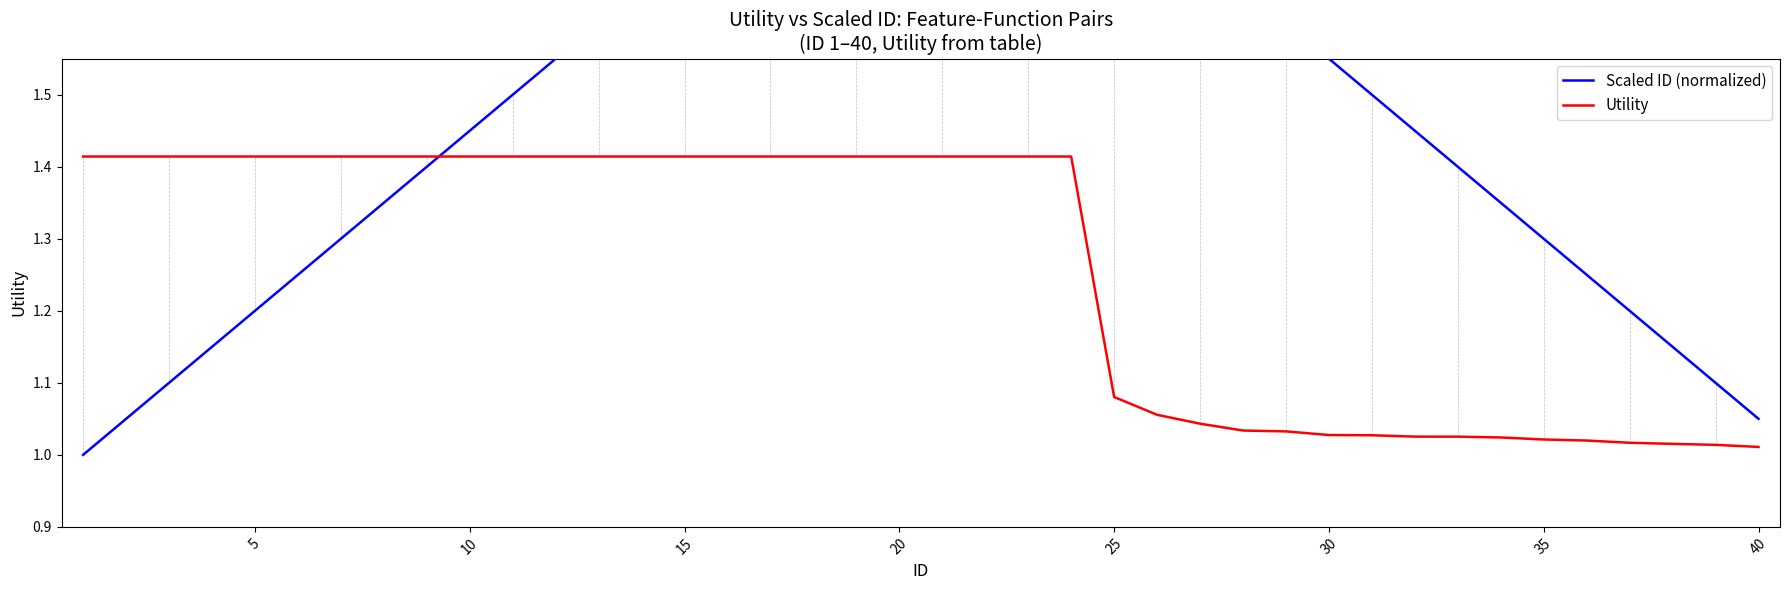

The Scaled ID (normalized) series shows 2.7 at 16. True or false?

False